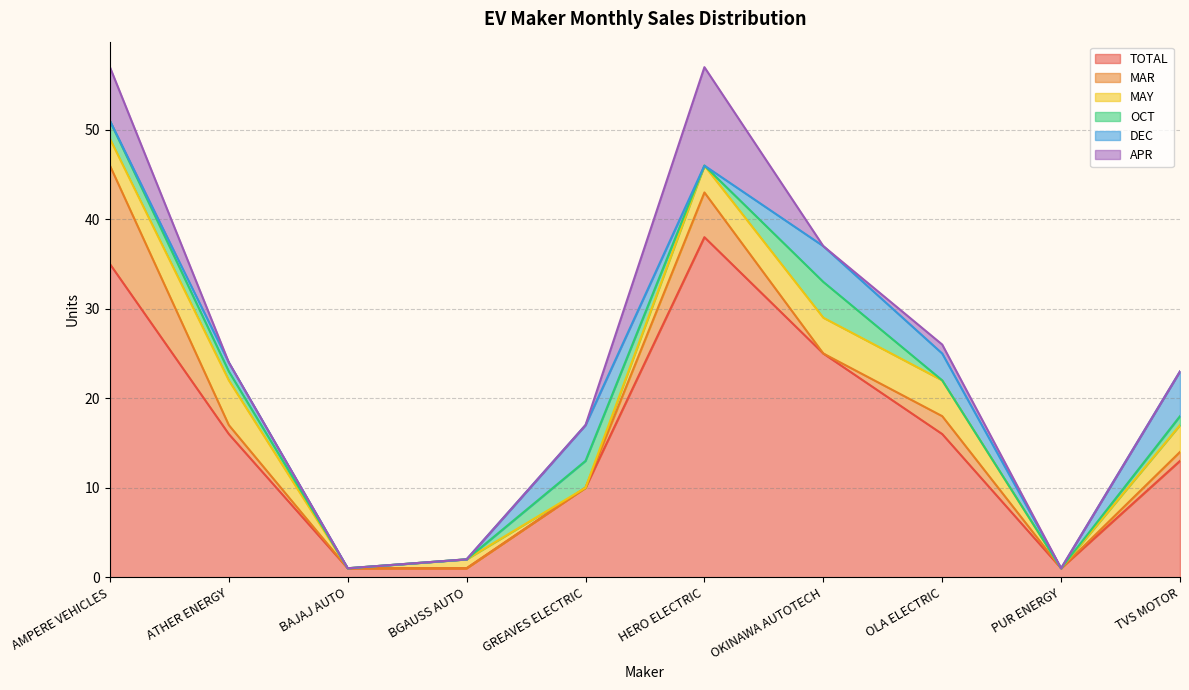

In TOTAL, how many points are lower than both neighbors (excluding endpoints)?

1